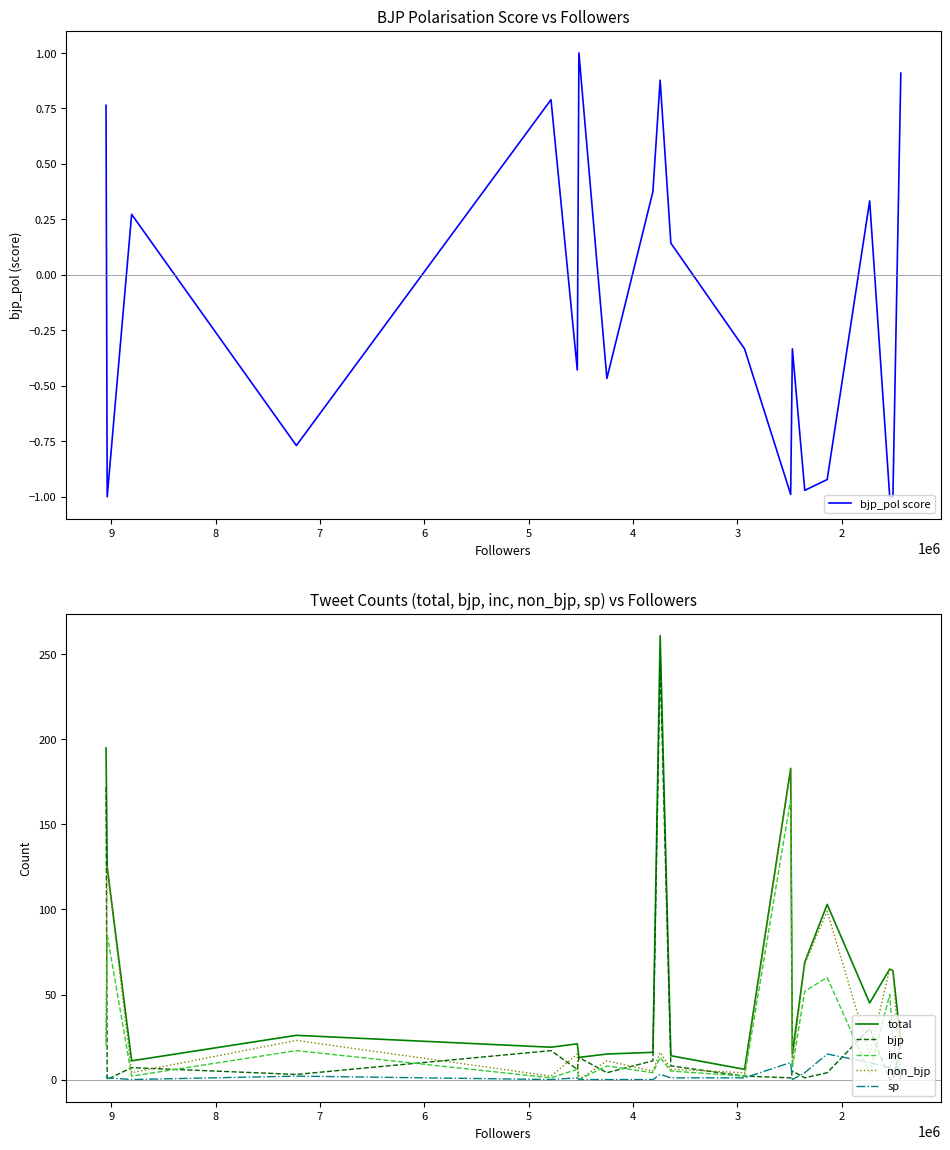

List the series in order of their peak value, highest first.

total, bjp, non_bjp, inc, sp, bjp_pol score